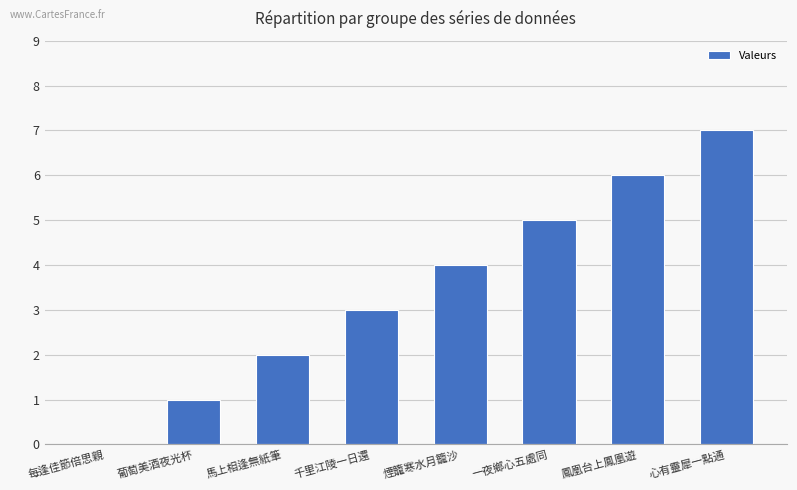

What value does the data have at 心有靈犀一點通?

7